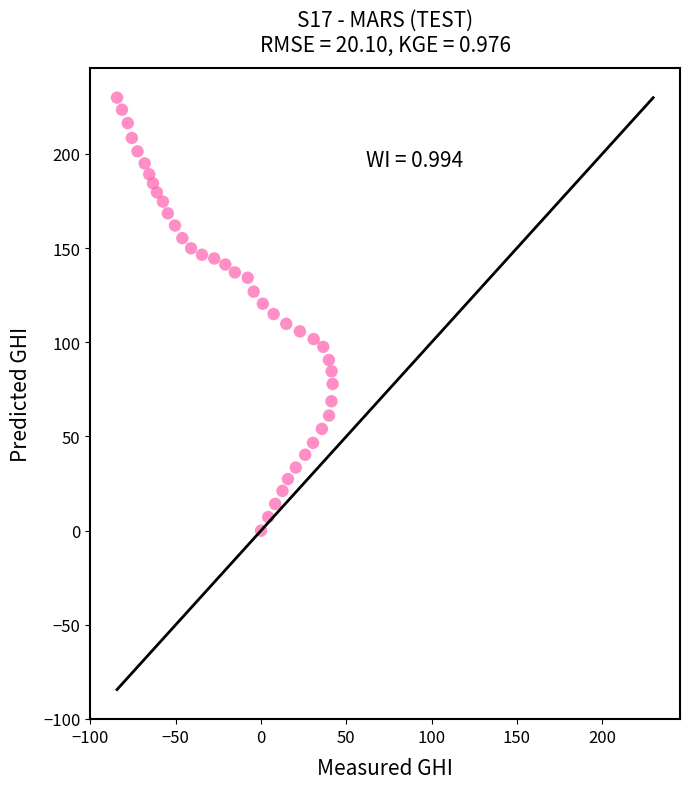

What is the range of Y values (max minus min)?

229.9